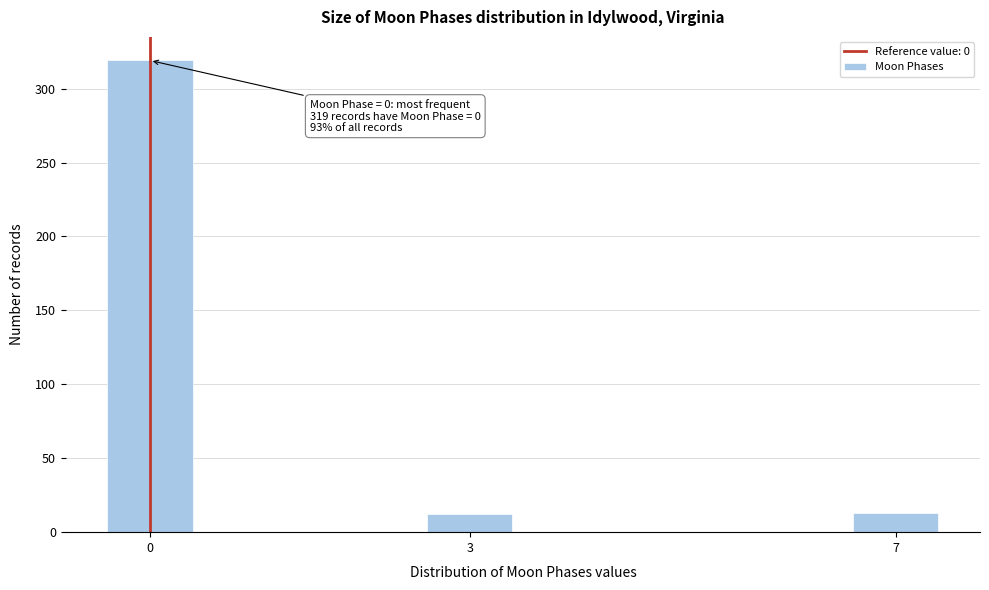

What is the greatest value displayed?

319